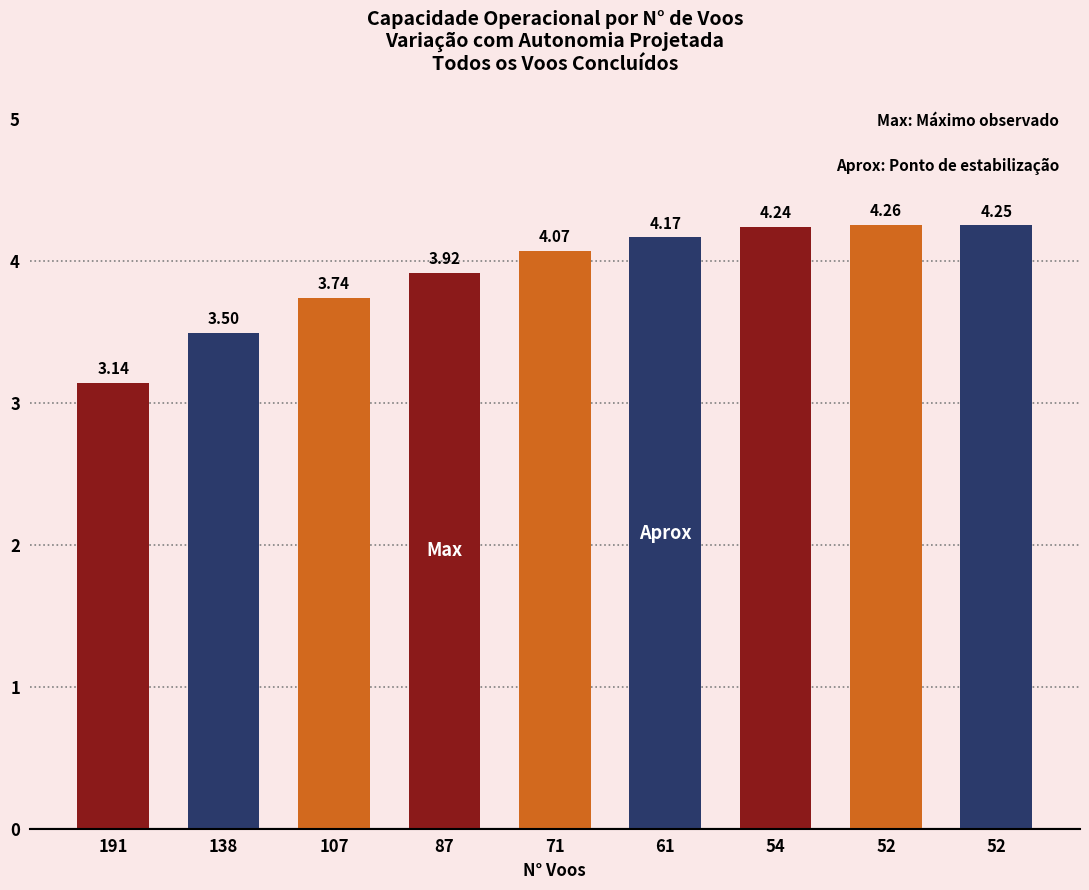

How many bars are there in total?

9